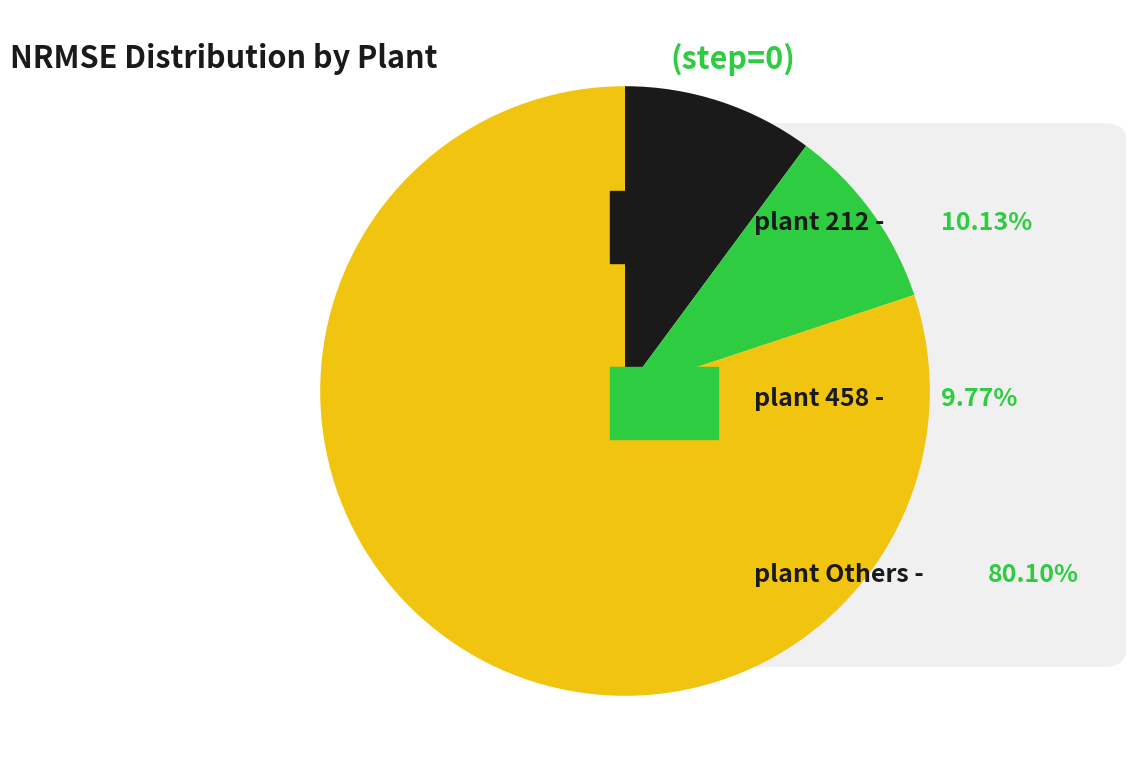

Does any single category account for the majority?

Yes